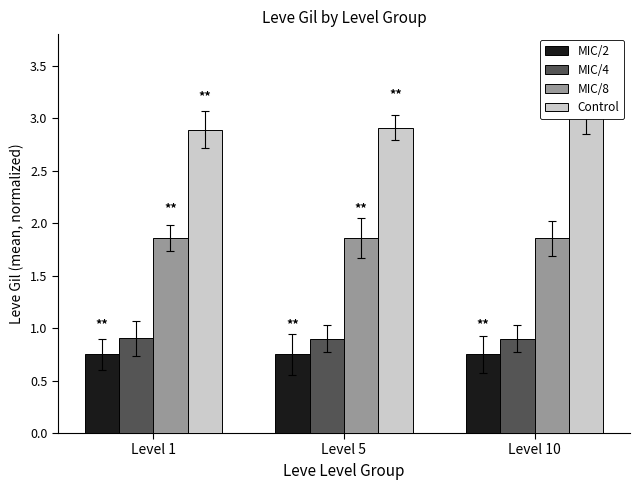

What is the minimum value for Control?

2.9